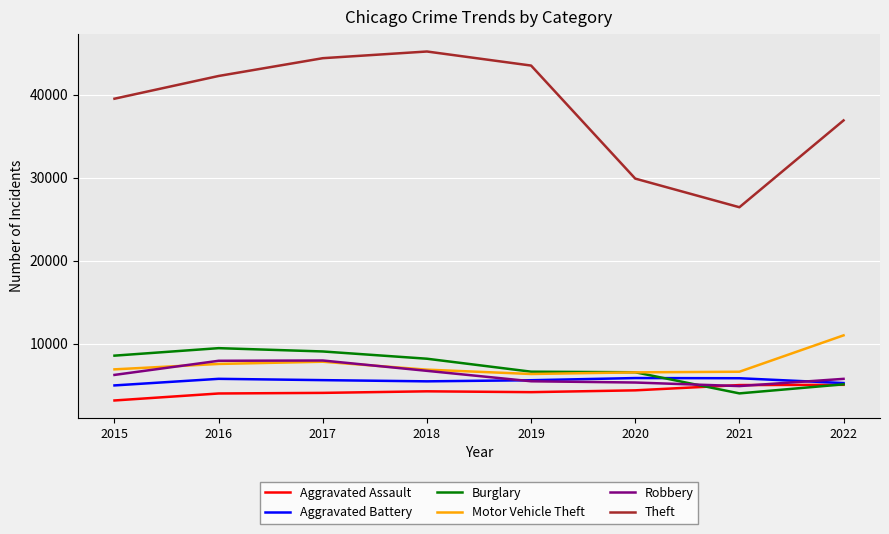

How many distinct data groups are displayed?

6